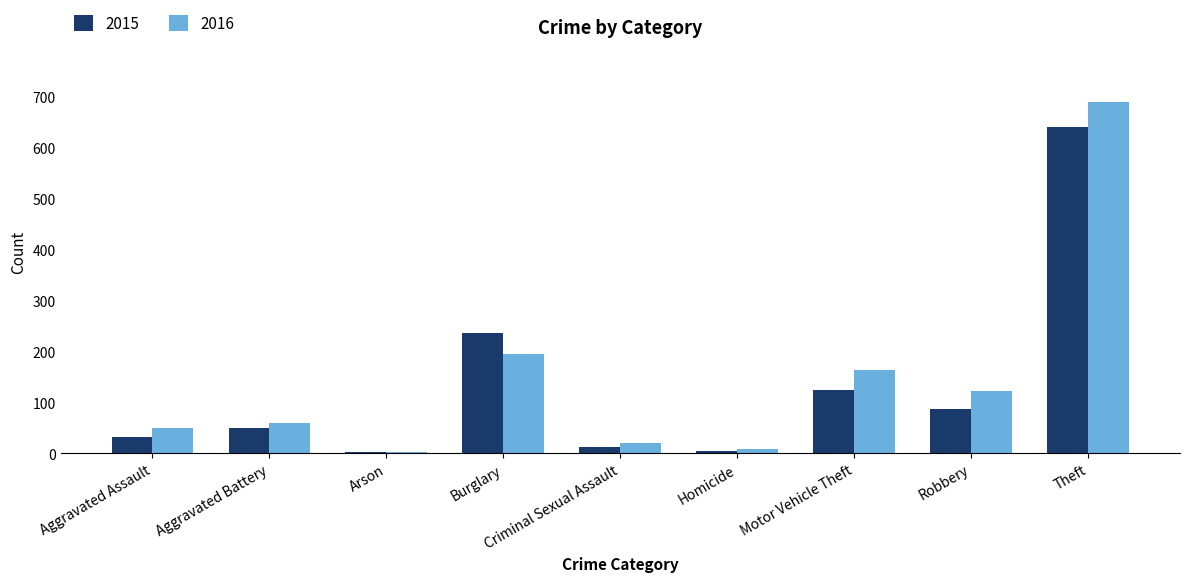

What value does the 2016 series have at Burglary?

194